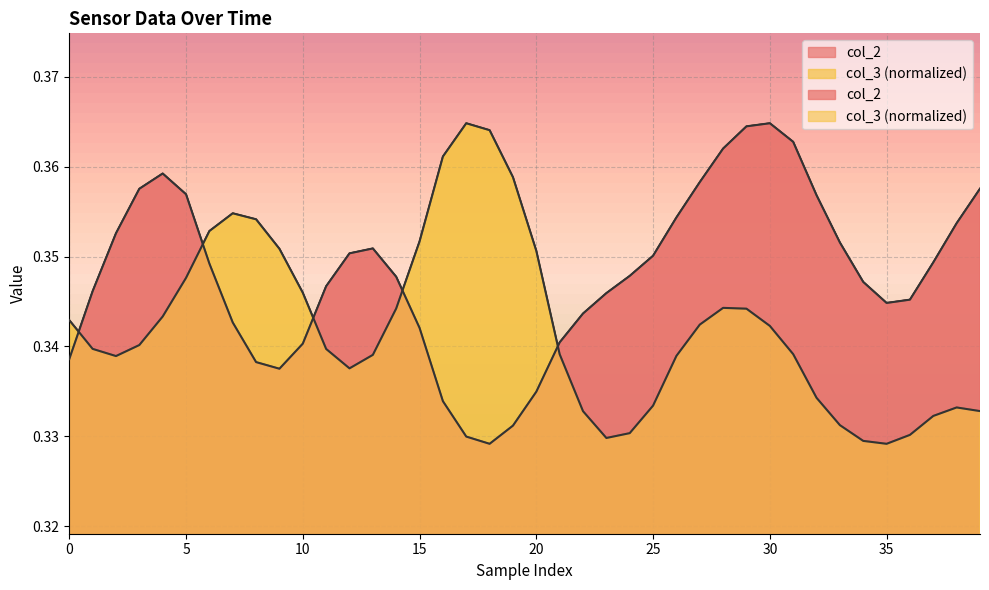

Does the chart have visible grid lines?

Yes